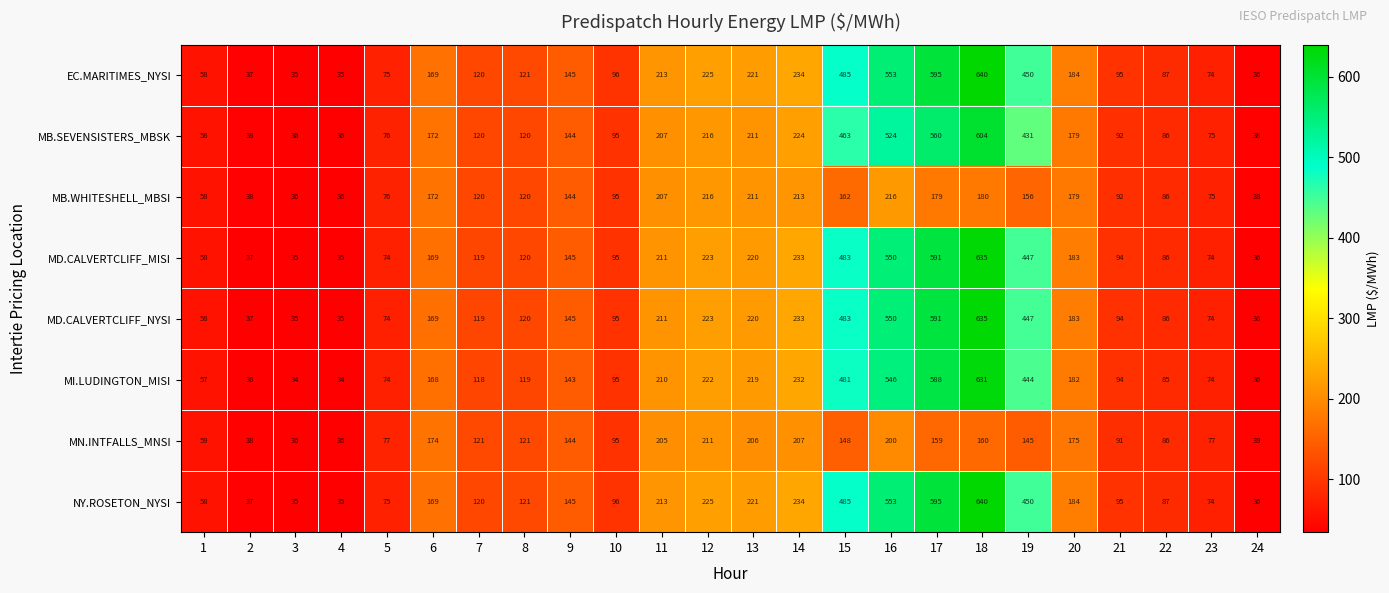

What is the sum of all MD.CALVERTCLIFF_MISI values?

4953